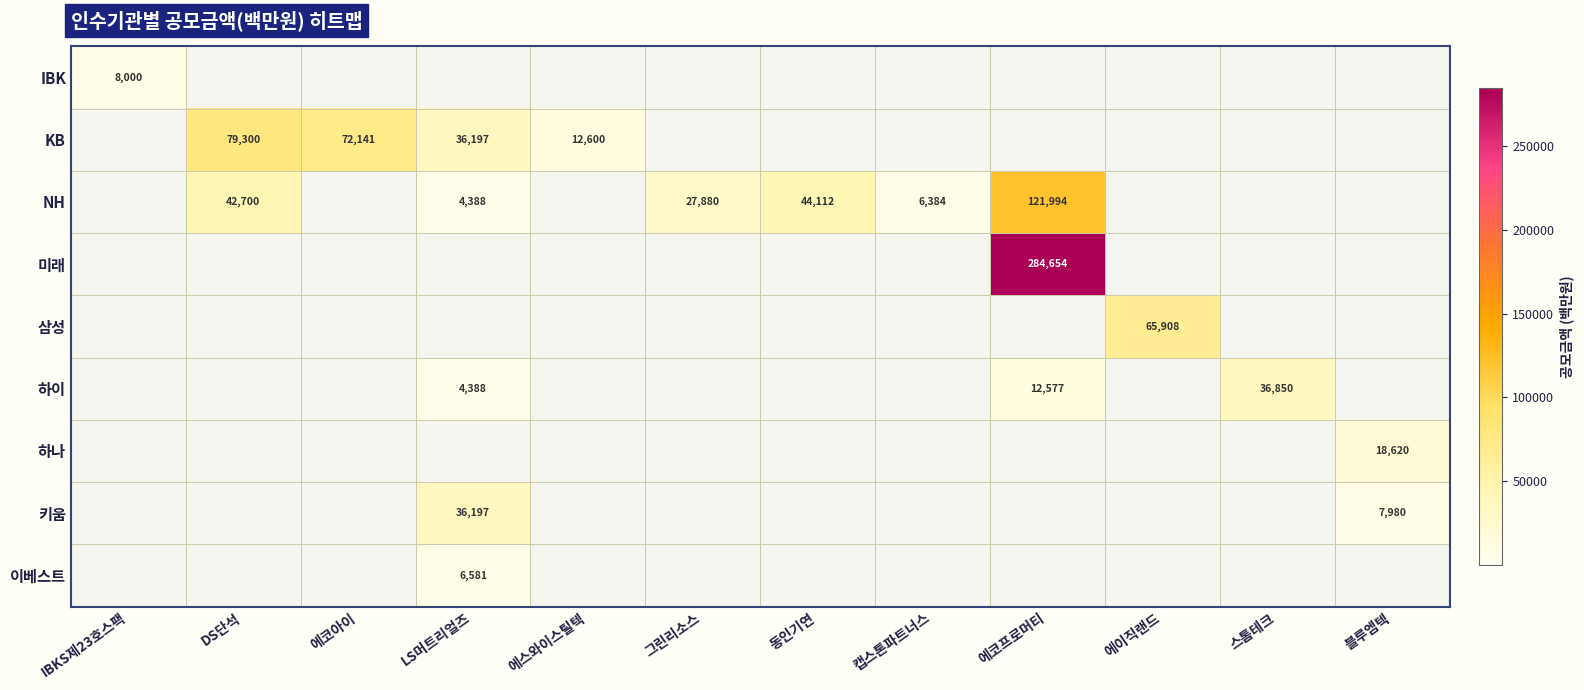

The value of 미래 at 에코프로머티 is 284654. True or false?

True